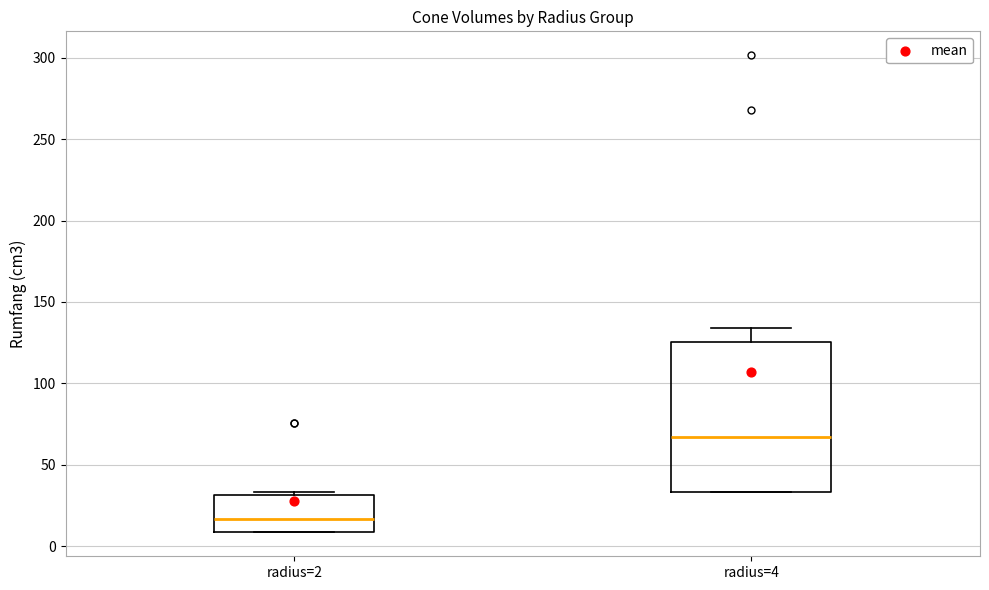

Comparing the boxes themselves (not the whiskers), which one is the tallest?

radius=4